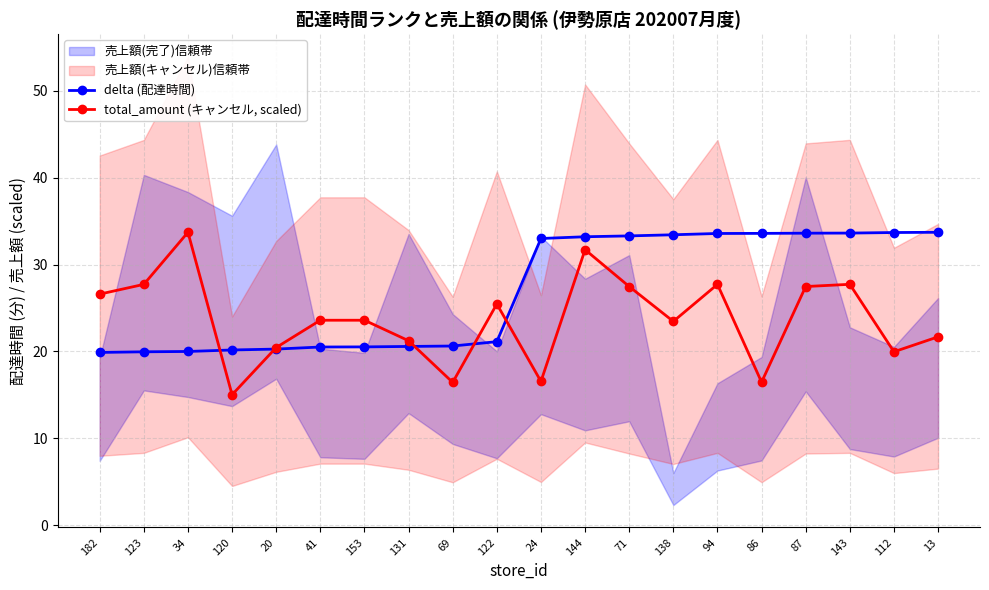

How many lines are shown in the chart?

2